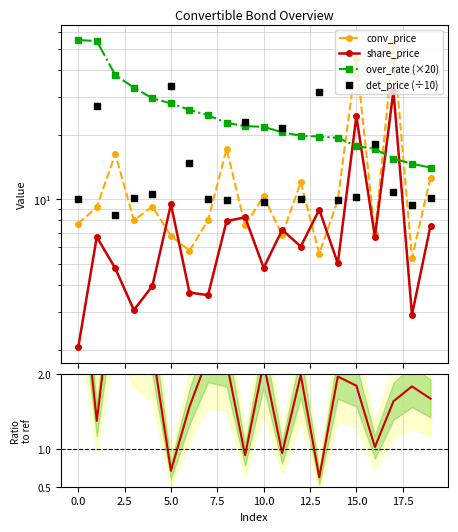

Which series reaches the maximum Y coordinate?

over_rate (×20)